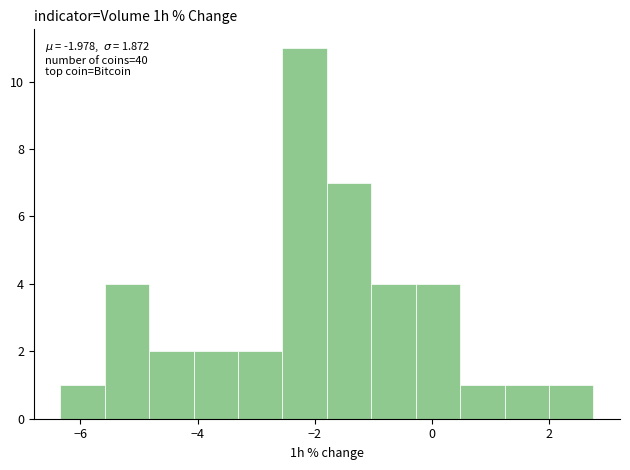

Around what value on the x-axis is the tallest bar? Give the approximate position of its centre, as read against the axis.

-2.2